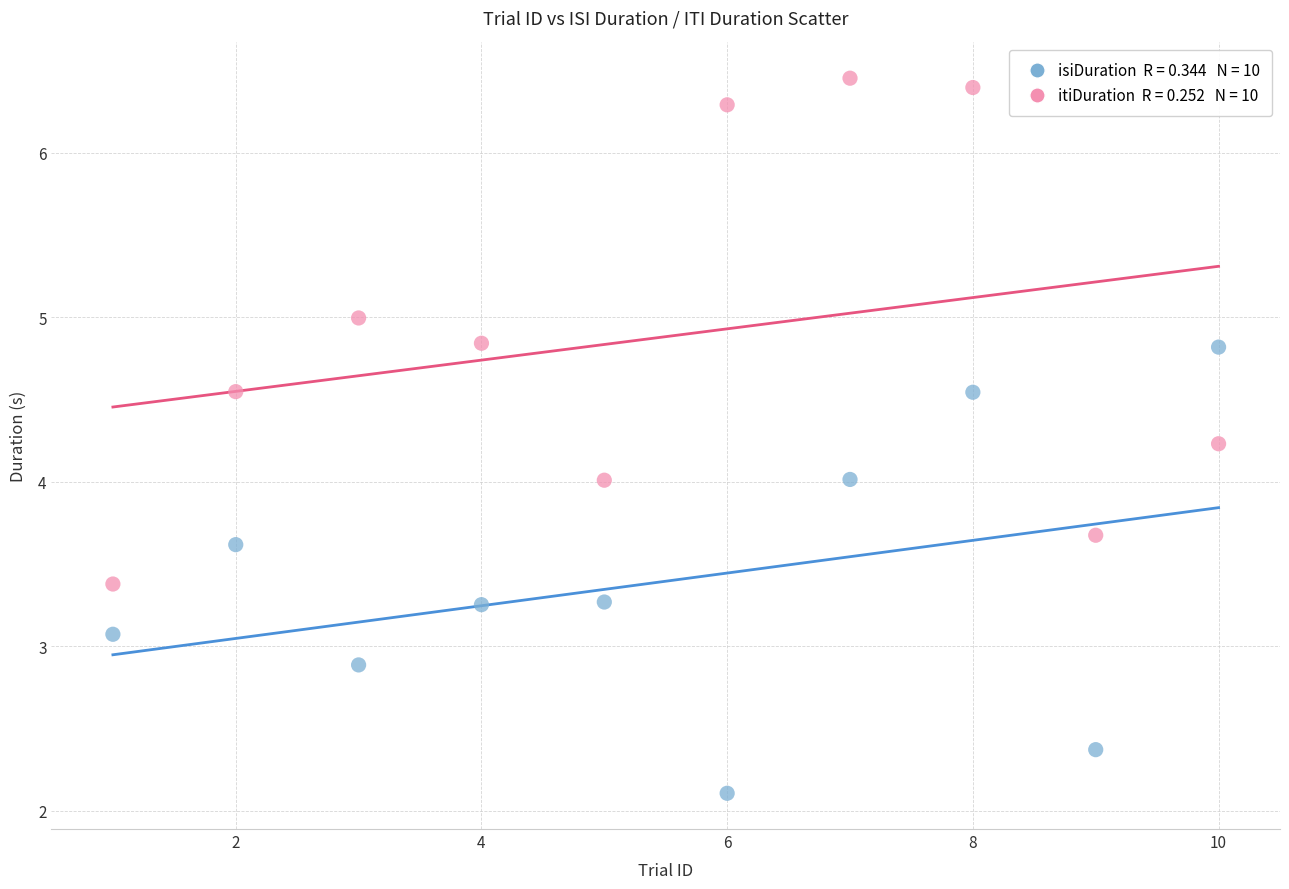

Across all data points, what is the range of X values (max minus min)?

9.0